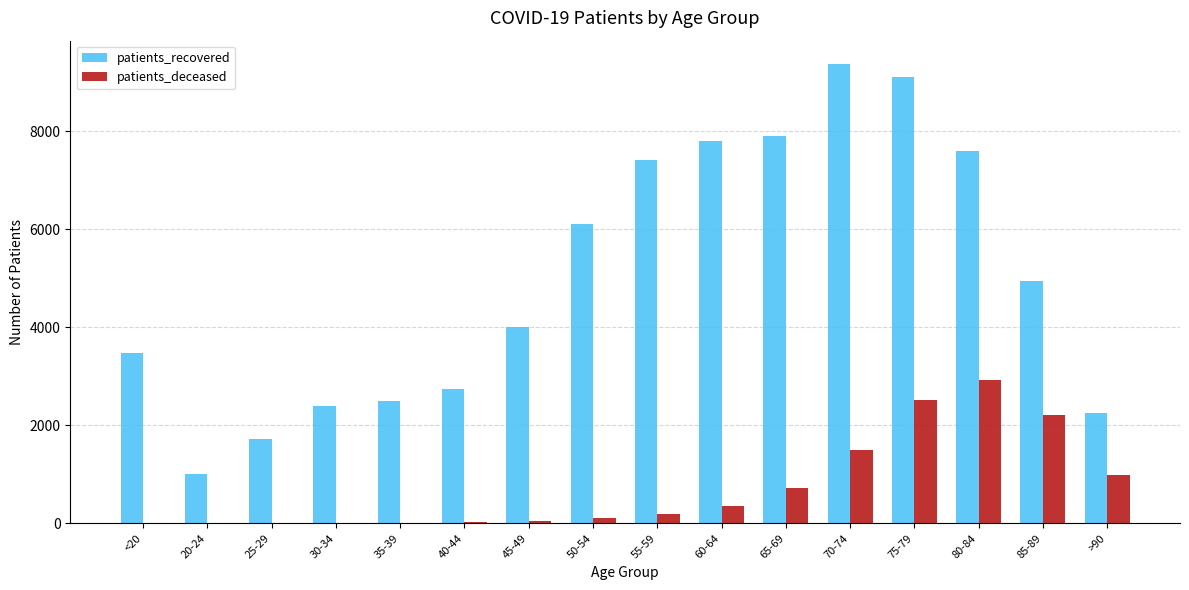

What is the maximum value for patients_deceased?

2932